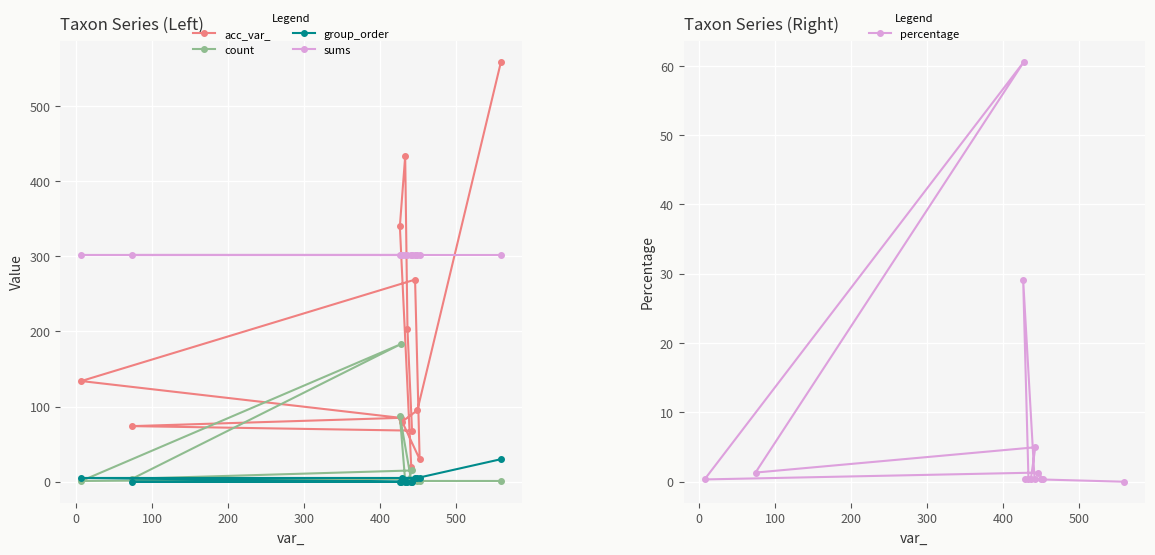

True or false: acc_var_ and sums cross at least once.

True